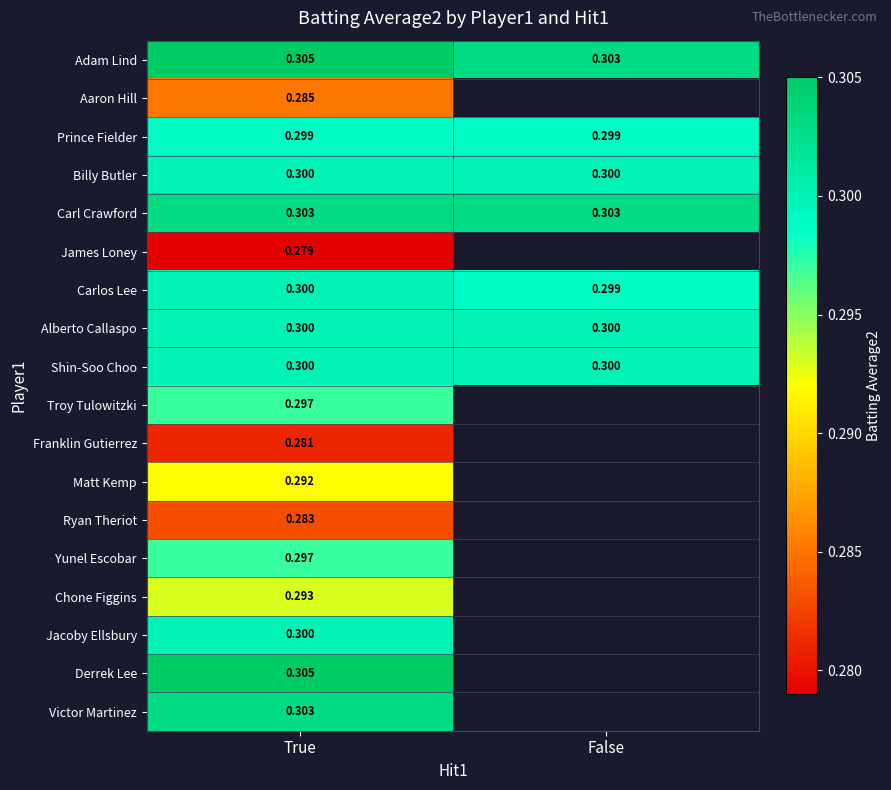

Between False and True, which is larger?

True